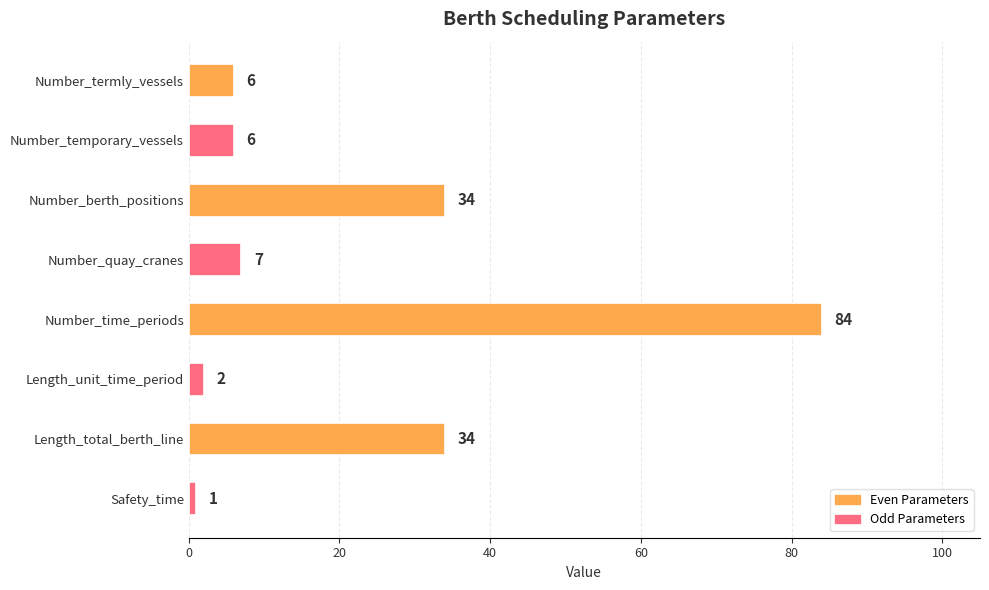

True or false: the data shows 84 at Number_time_periods.

True